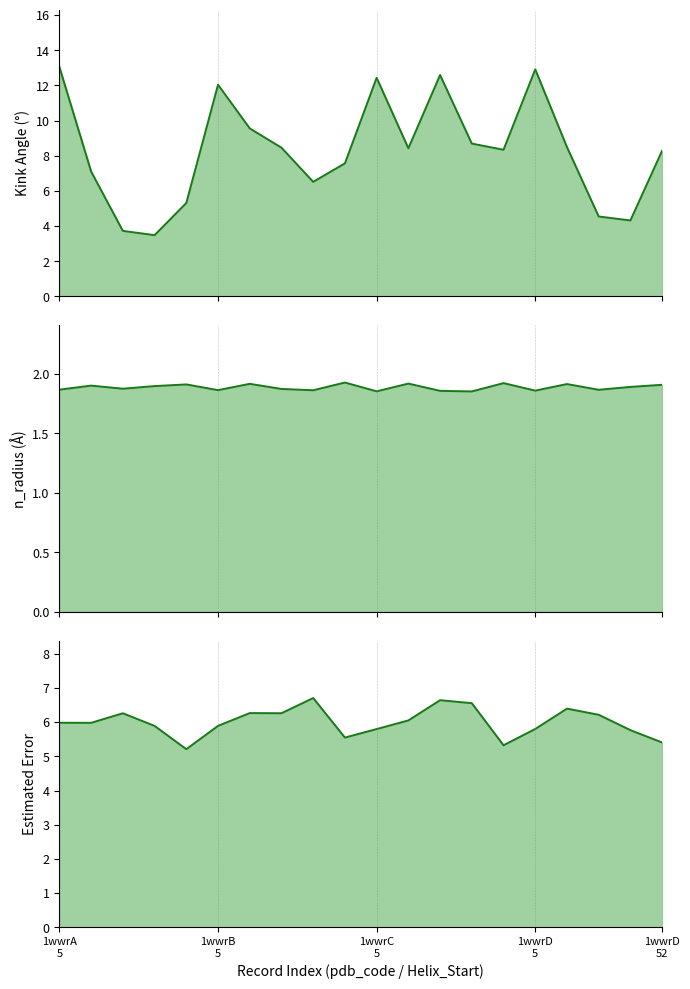

Which series changed the most between 10 and 11?

Kink_Angle